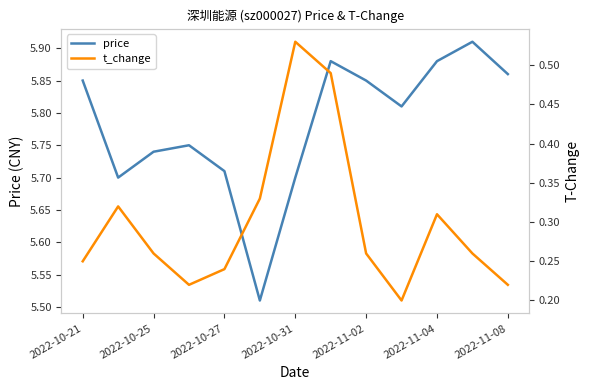

The price series shows 5.7 at 2022-10-31. True or false?

True